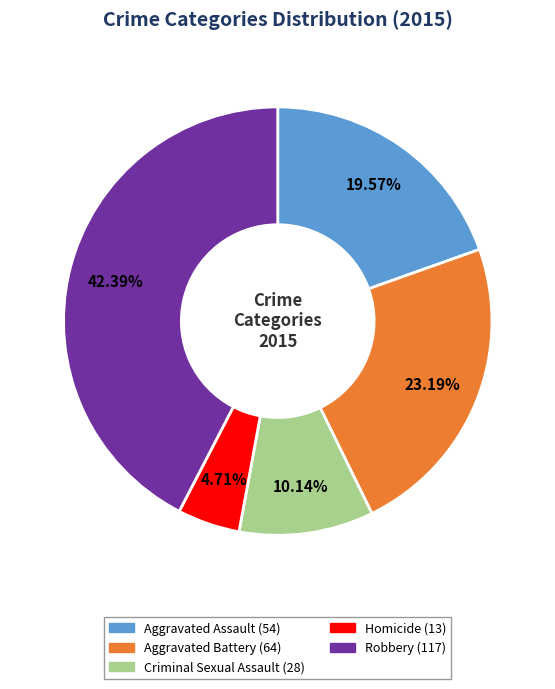

Is it true that Aggravated Assault is 5% of the pie?

False